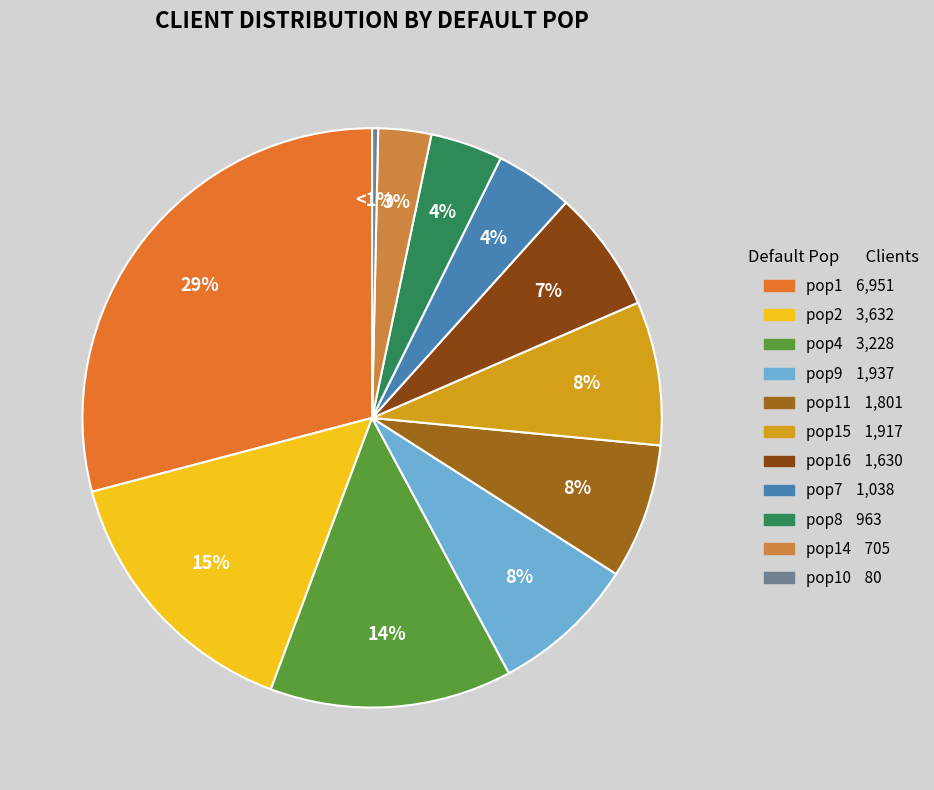

The pop16 slice represents 7% of the pie. True or false?

True